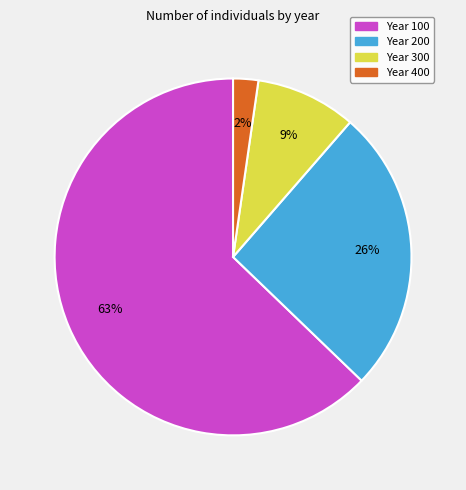

The Year 400 slice represents 2% of the pie. True or false?

True